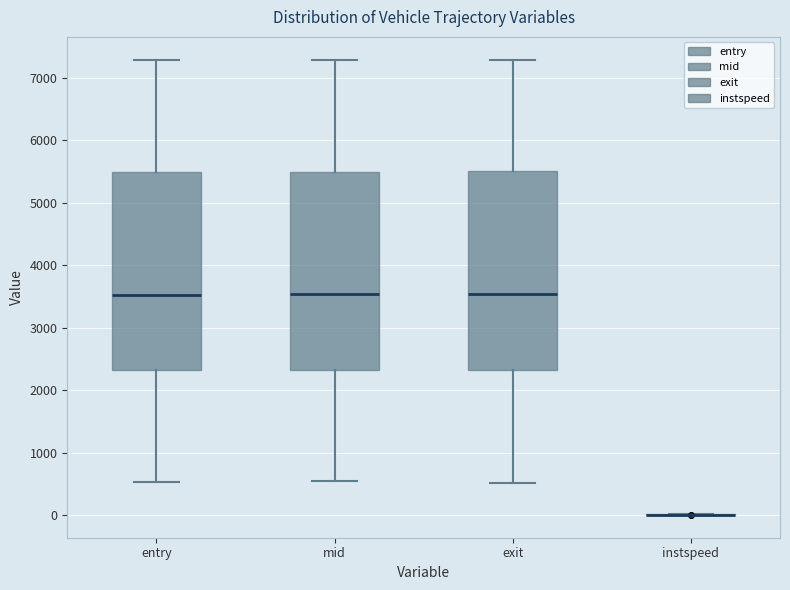

Reading left to right, read every box against the y-axis: the position of its median line, the range the box covers, and the ends of its whiskers. The values are not printed on the chart, so give them approximately, as read against the axis.

entry: median 3500, box 2300 to 5500, whiskers 500 to 7300
mid: median 3500, box 2300 to 5500, whiskers 500 to 7300
exit: median 3500, box 2300 to 5500, whiskers 500 to 7300
instspeed: box collapsed to a line at 0, whiskers 0 to 0